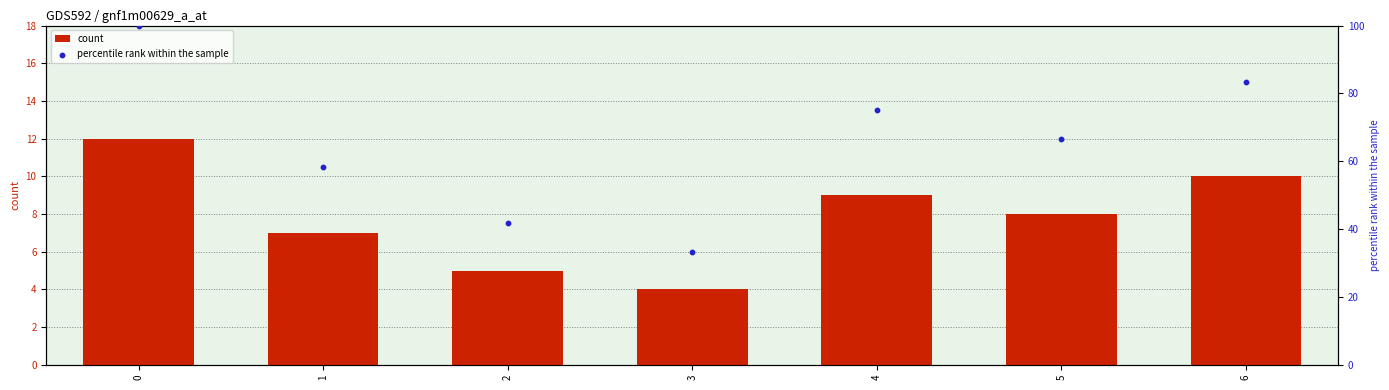

Which series contains the lowest Y value?

count